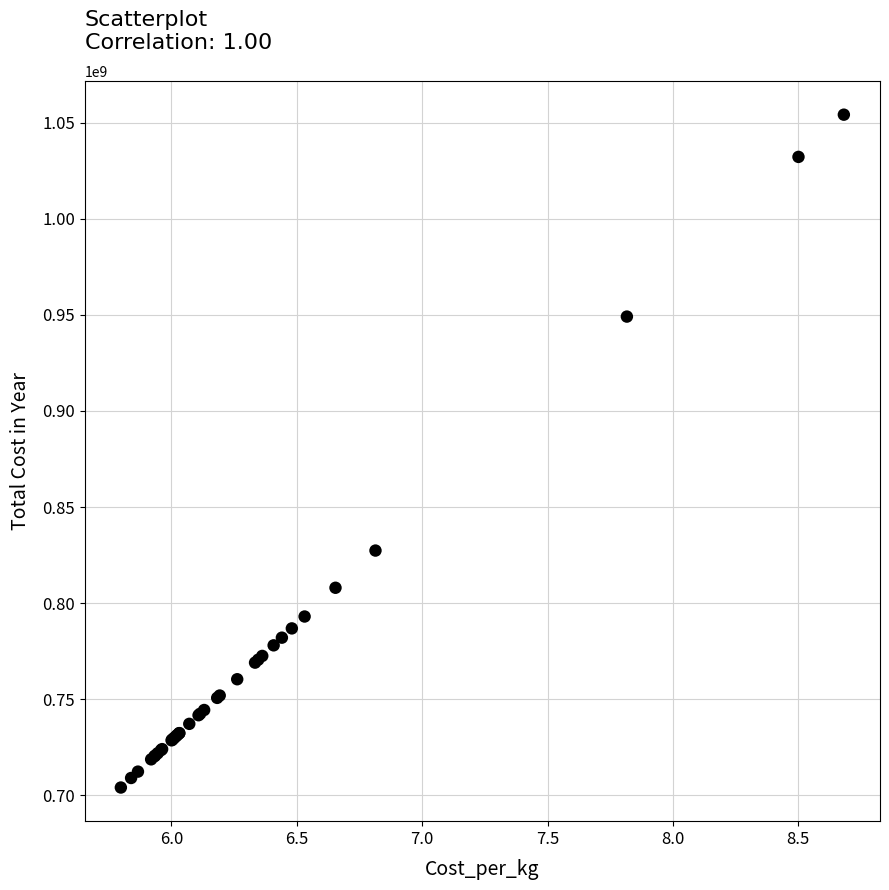

What Y value in the scatter plot is closest to 879118539?

827363290.9